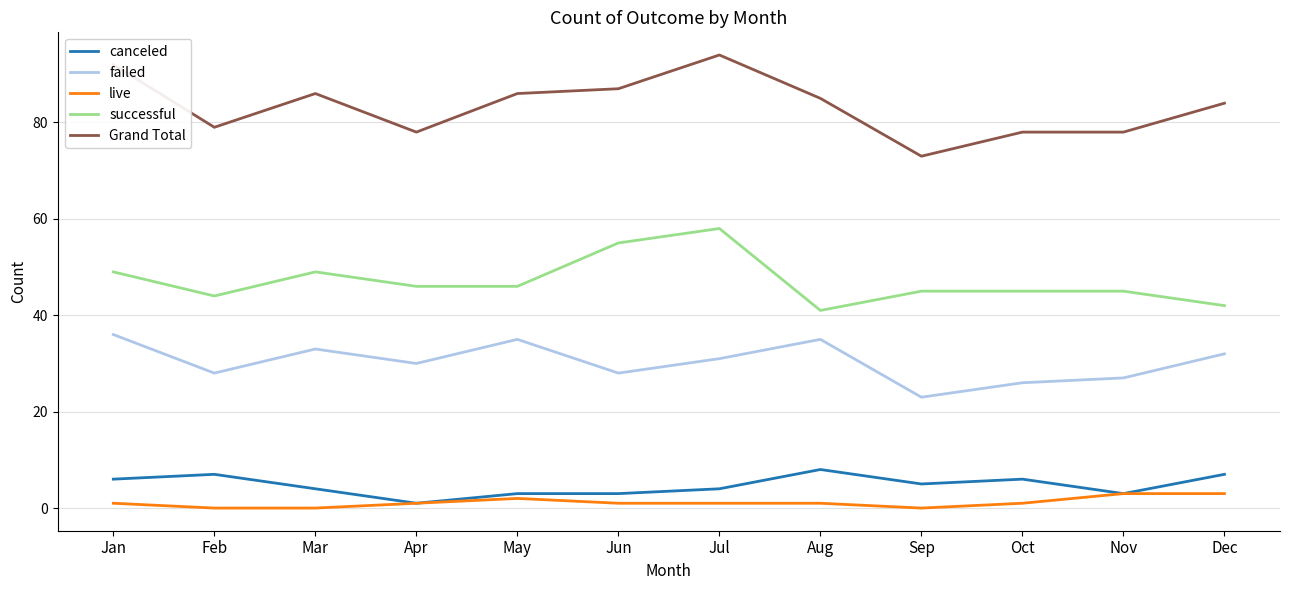

What is the difference between the maximum and second lowest values in the failed series?

10